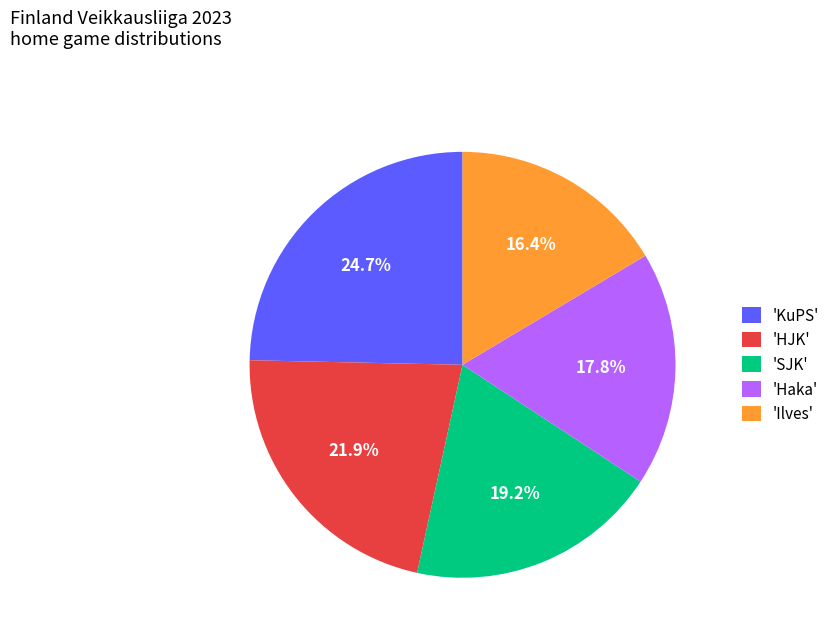

Does any single category account for the majority?

No